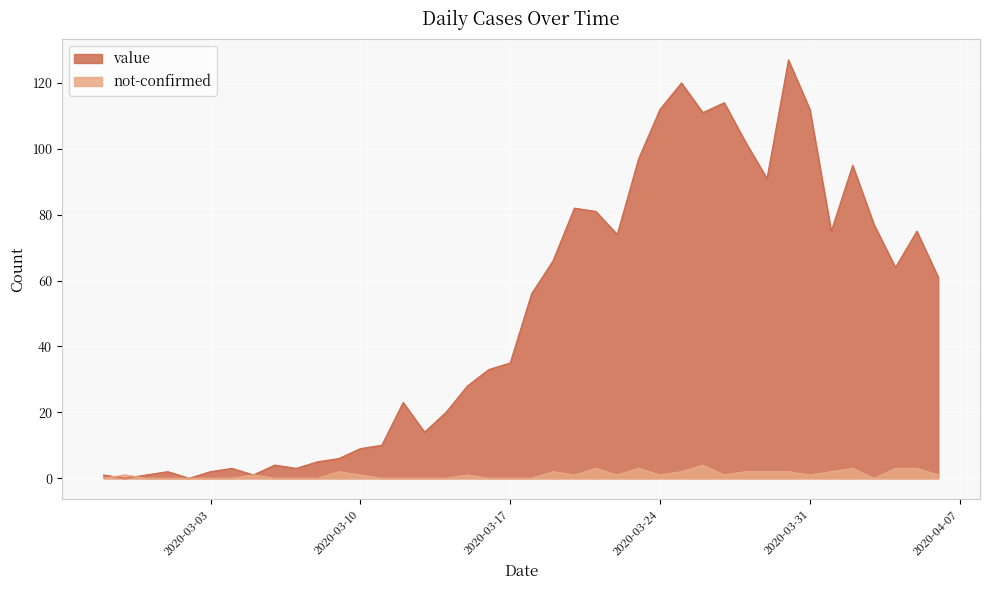

At which category is the sum across all series the highest?

2020-03-30